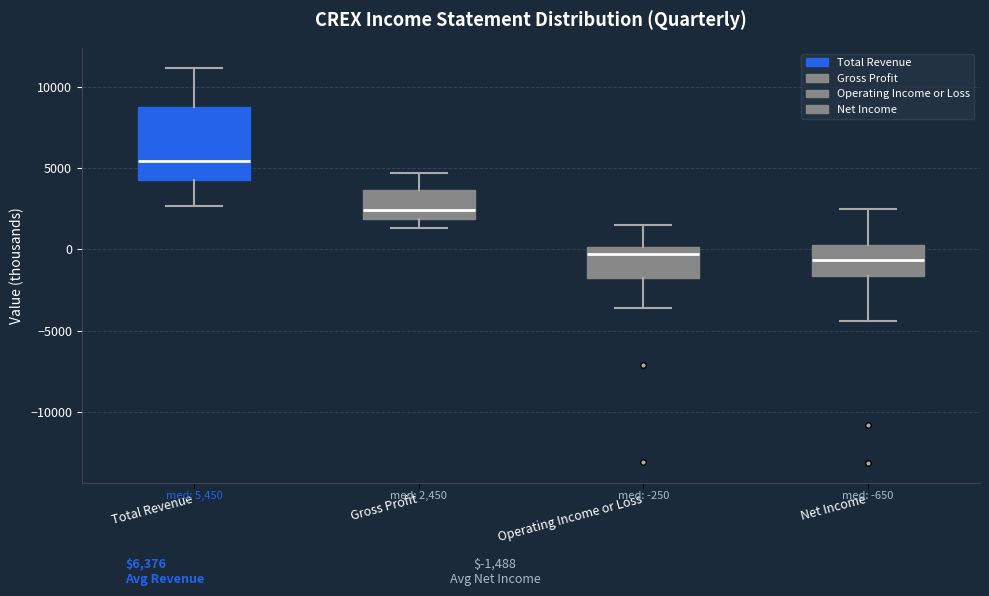

Comparing the boxes themselves (not the whiskers), which one is the tallest?

Total Revenue